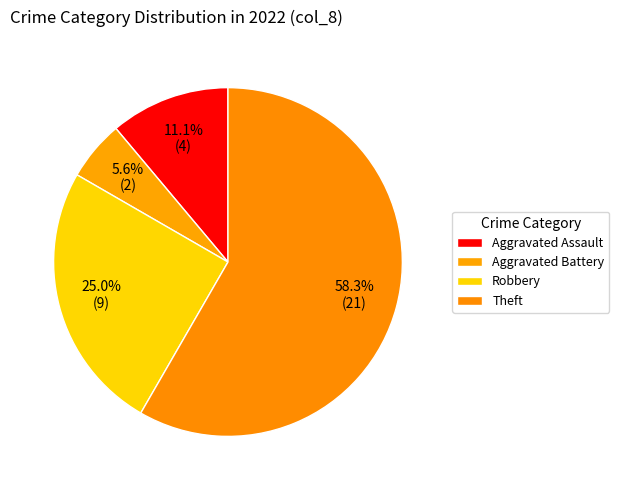

How many segments does this pie chart have?

4